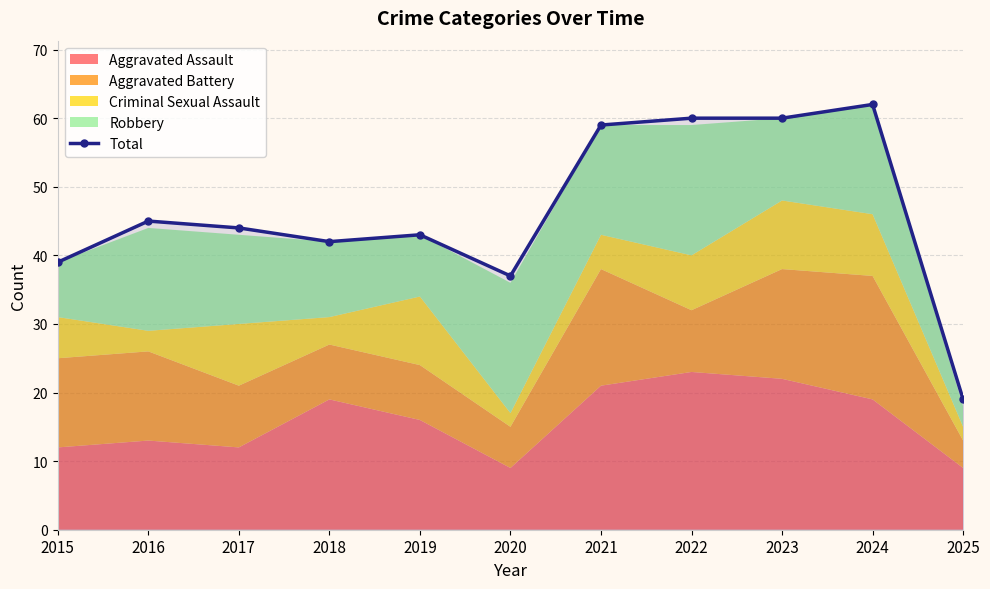

What is the value of the 3rd point from the left?

44